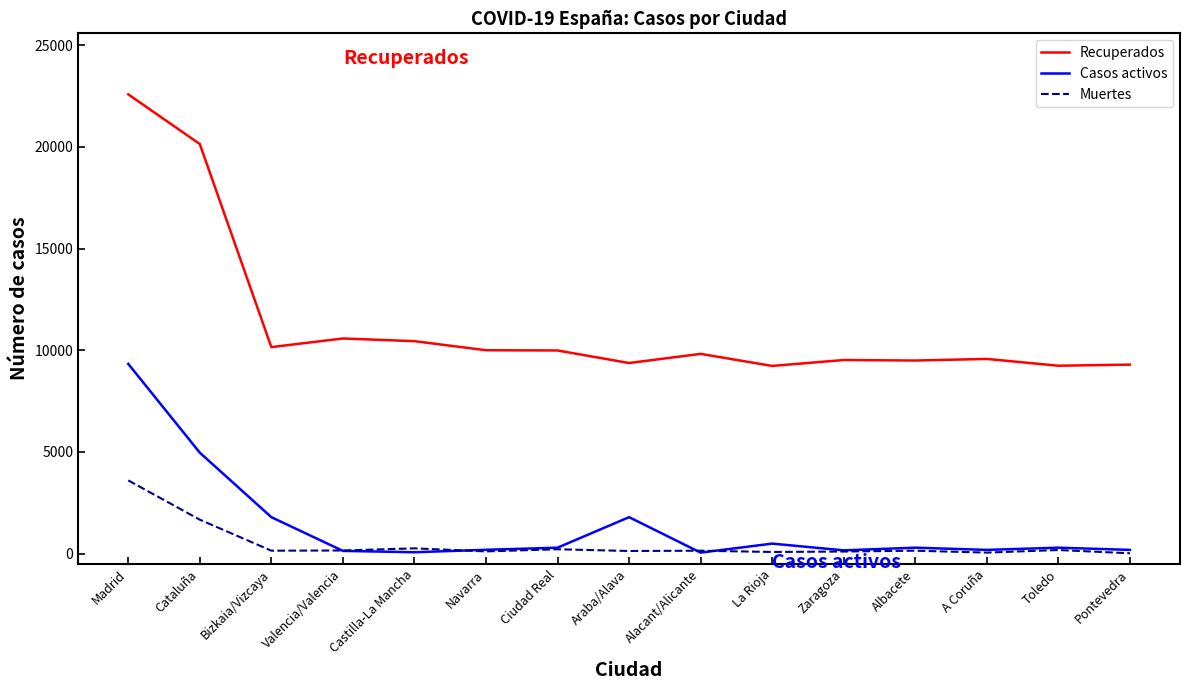

What is the difference between the Recuperados values at Valencia/Valencia and Pontevedra?

1284